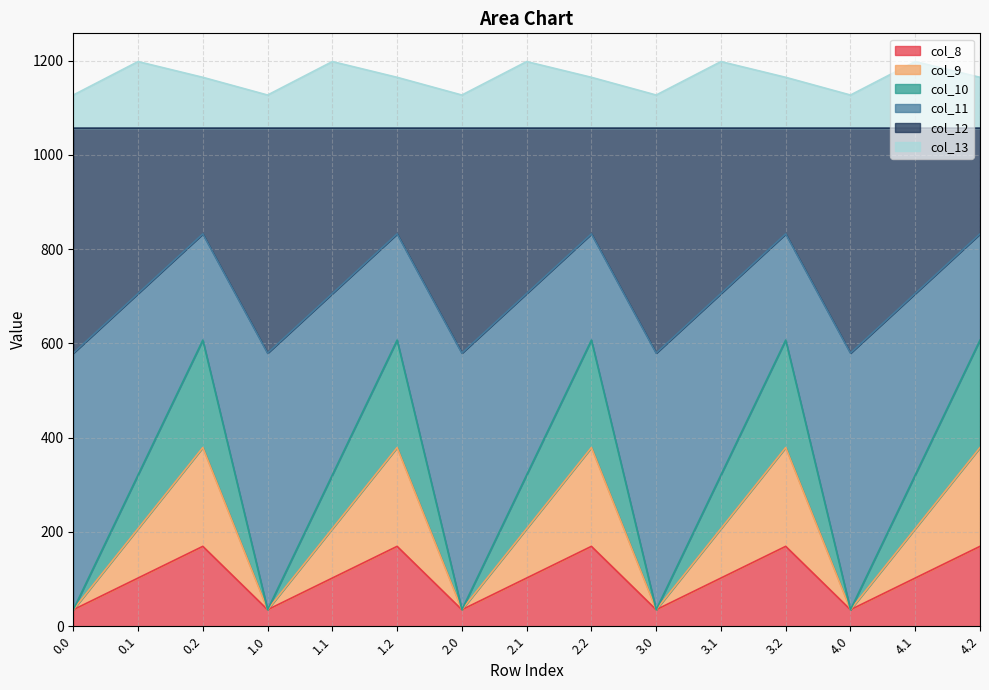

What is the total value across all series at 2.0?

1126.8